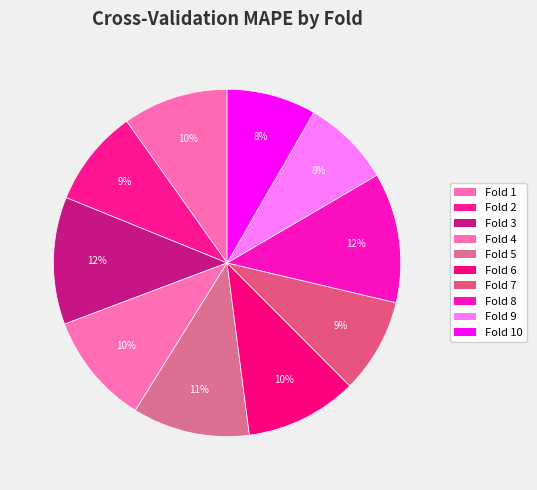

Count the number of slices in the pie.

10